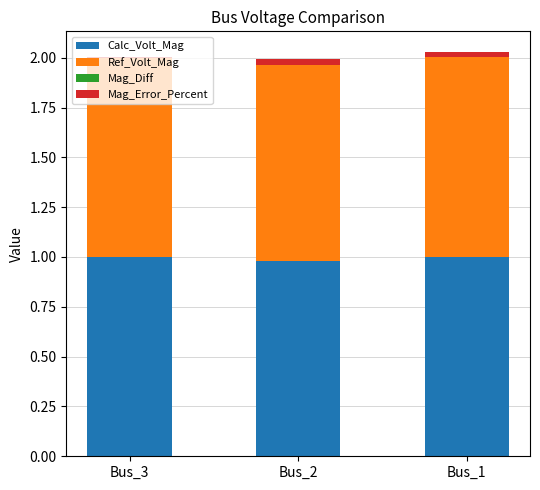

What is the sum of all Calc_Volt_Mag values?

3.0